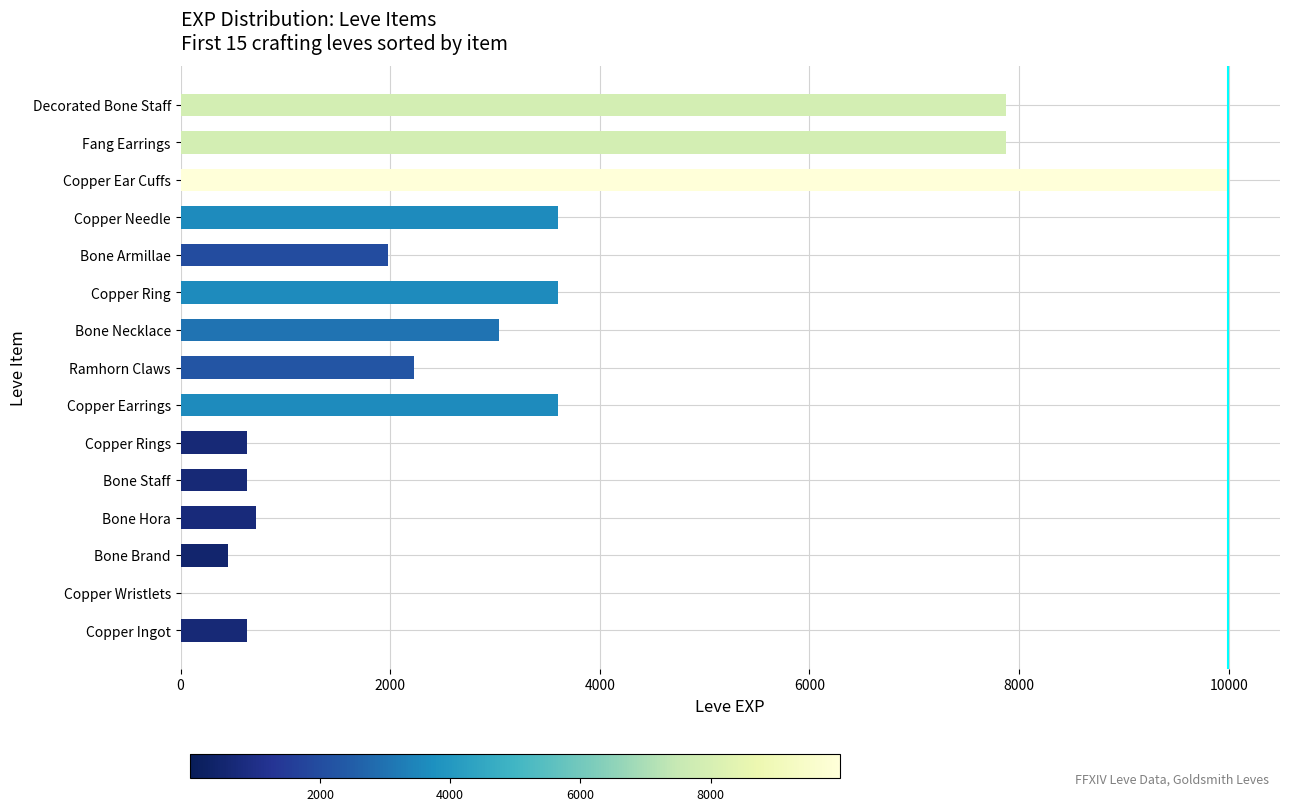

What is the ratio of the value at Fang Earrings to the value at Copper Earrings?

2.2